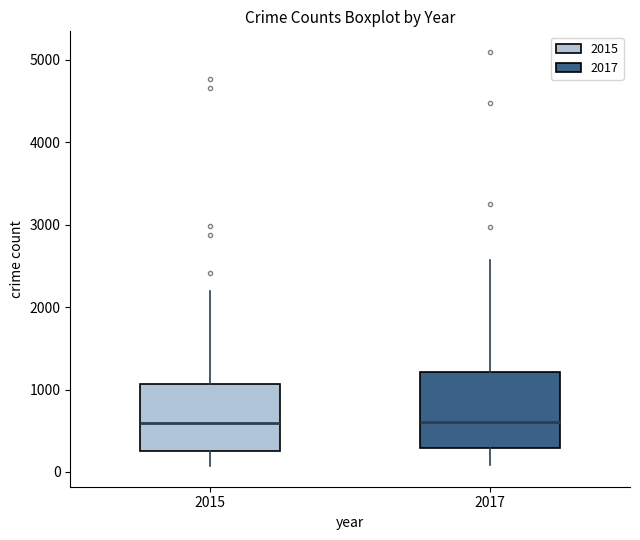

Reading left to right, read every box against the y-axis: the position of its median line, the range the box covers, and the ends of its whiskers. The values are not printed on the chart, so give them approximately, as read against the axis.

2015: median 600, box 300 to 1100, whiskers 100 to 2200
2017: median 600, box 300 to 1200, whiskers 100 to 2600